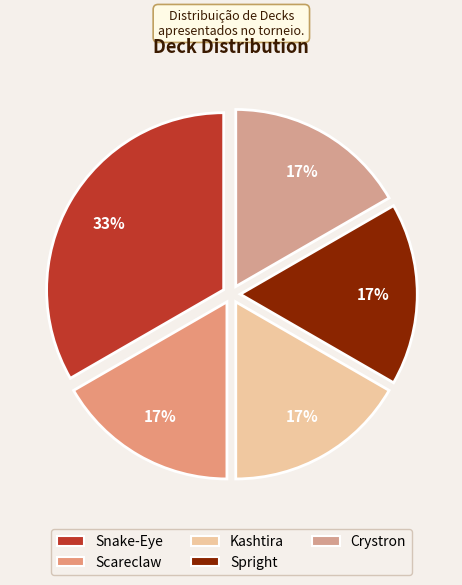

The Spright slice represents 17% of the pie. True or false?

True